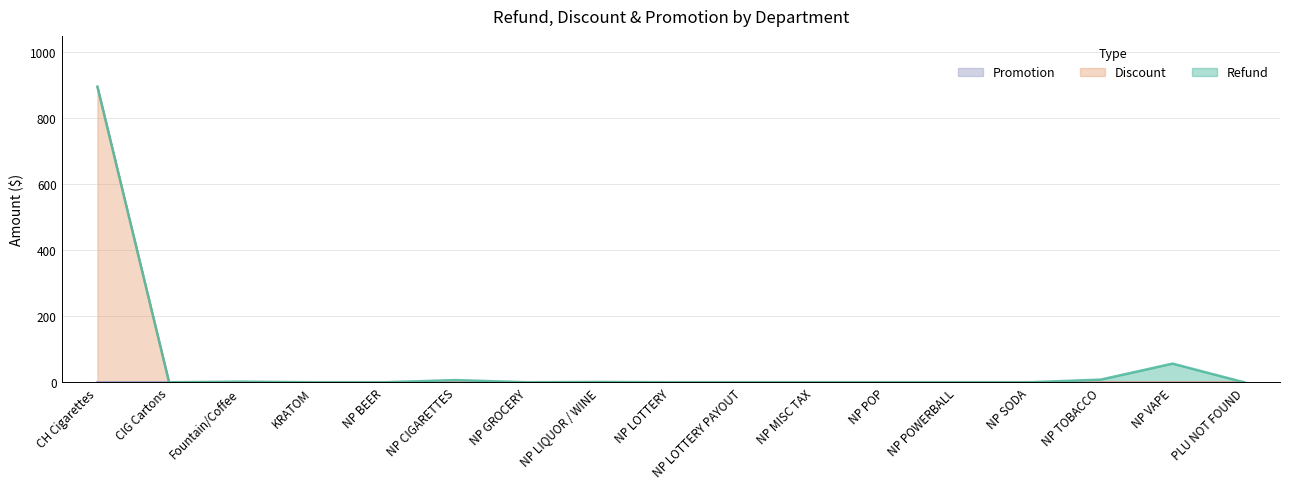

Which series has the largest range (max minus min)?

Discount